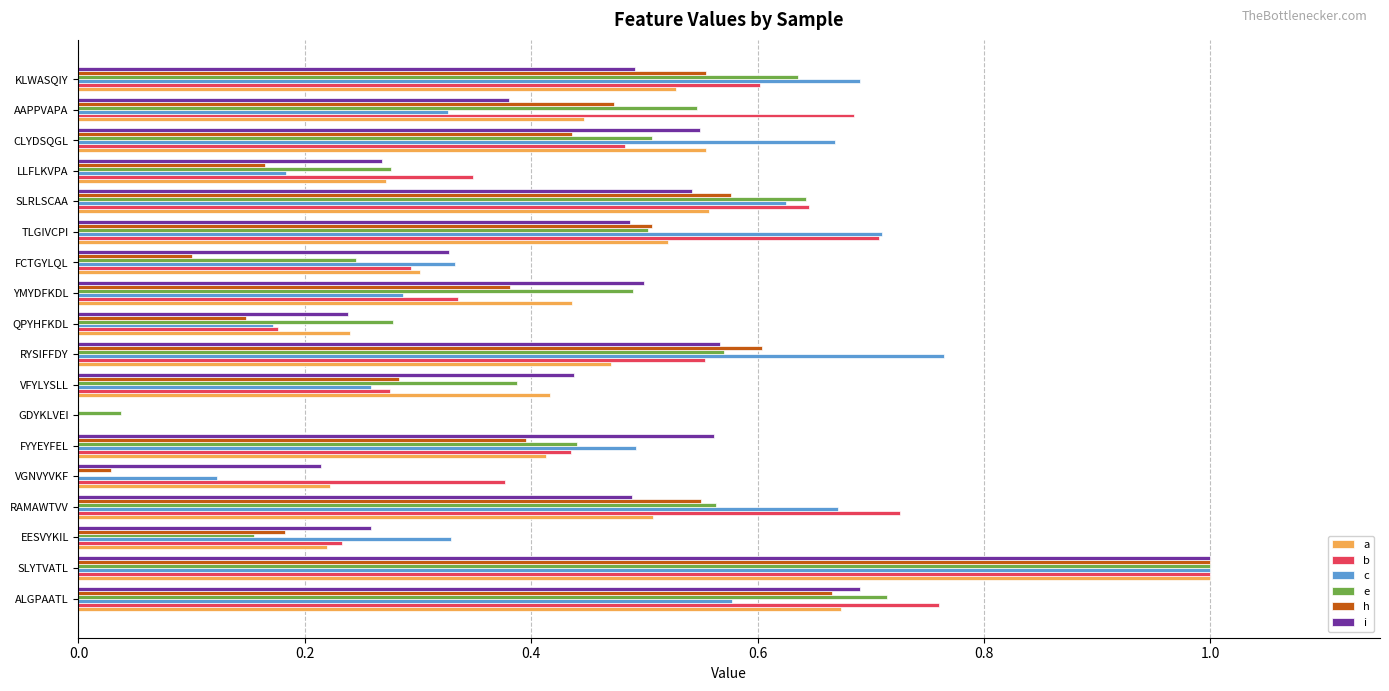

True or false: i has a value of 0.8 at TLGIVCPI.

False